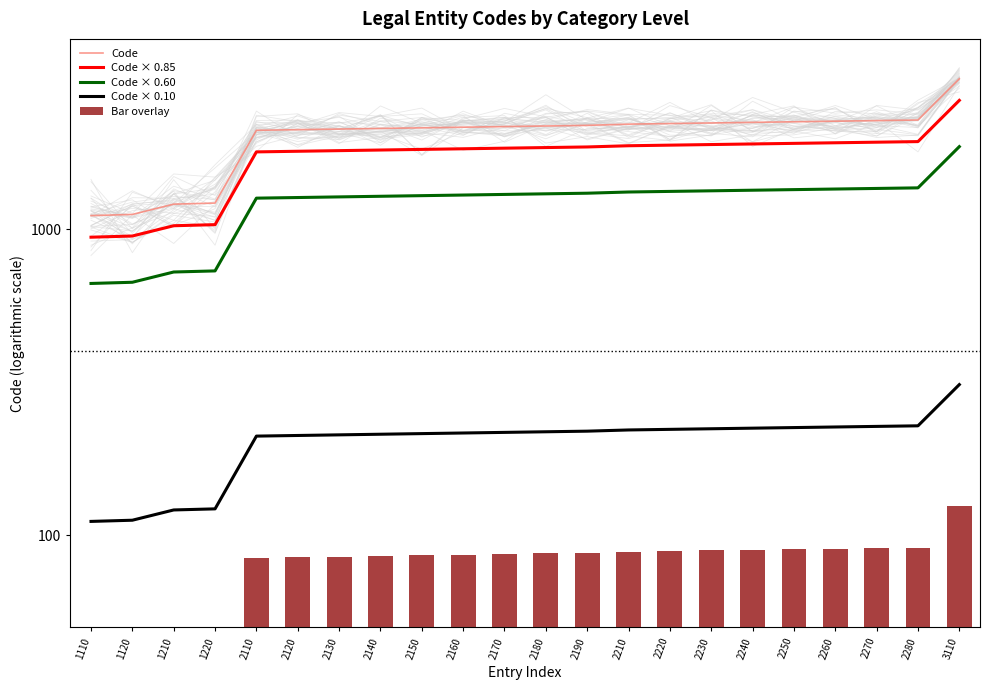

How many data points in Code × 0.10 are less than 218?

11